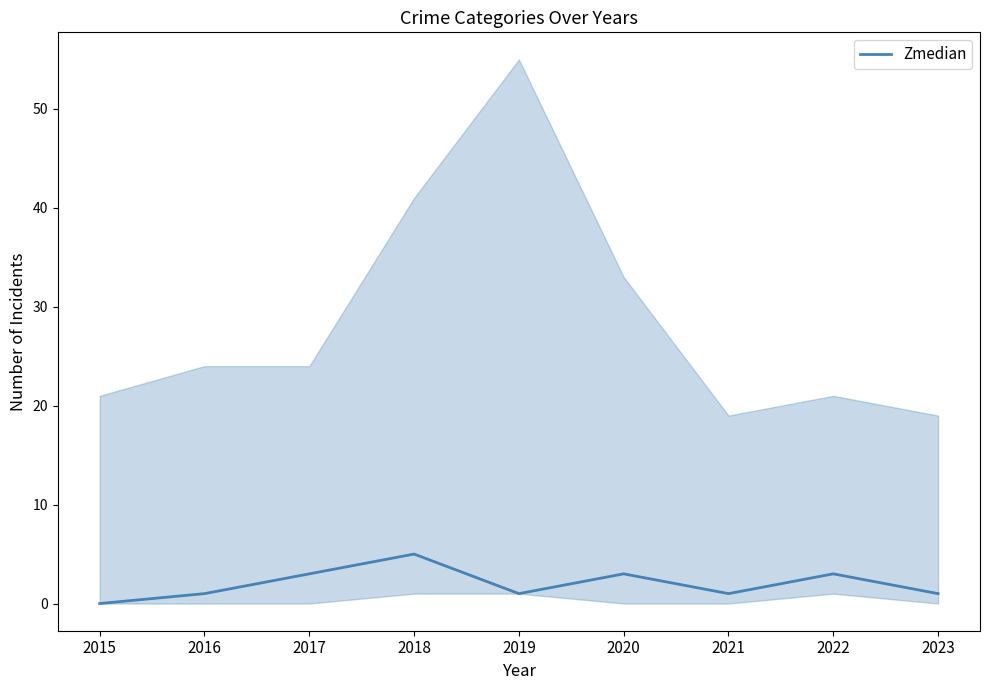

The value at 2020 is 3. True or false?

True